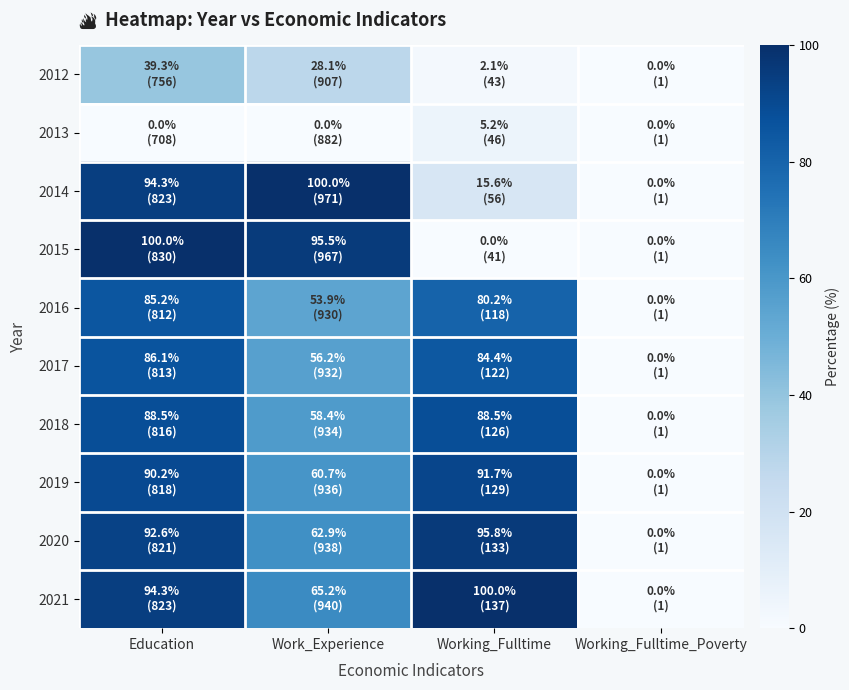

At how many categories does at least one series exceed 32?

3